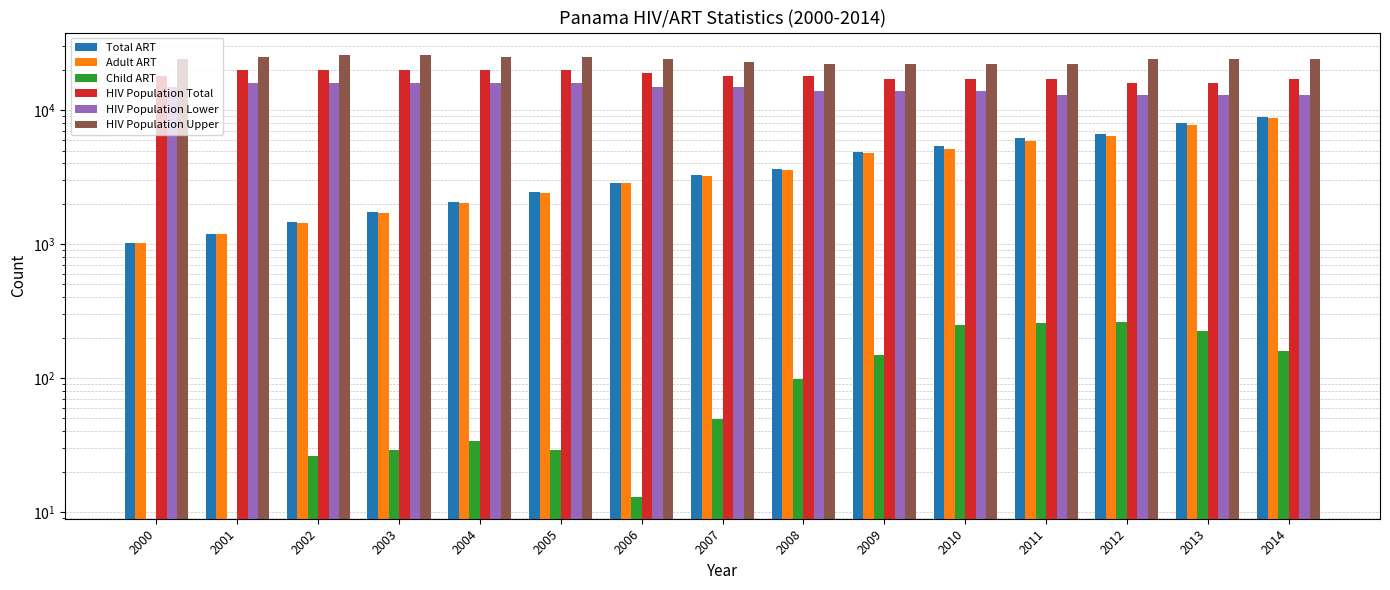

Is it true that Adult ART equals 2167 at 2012?

False